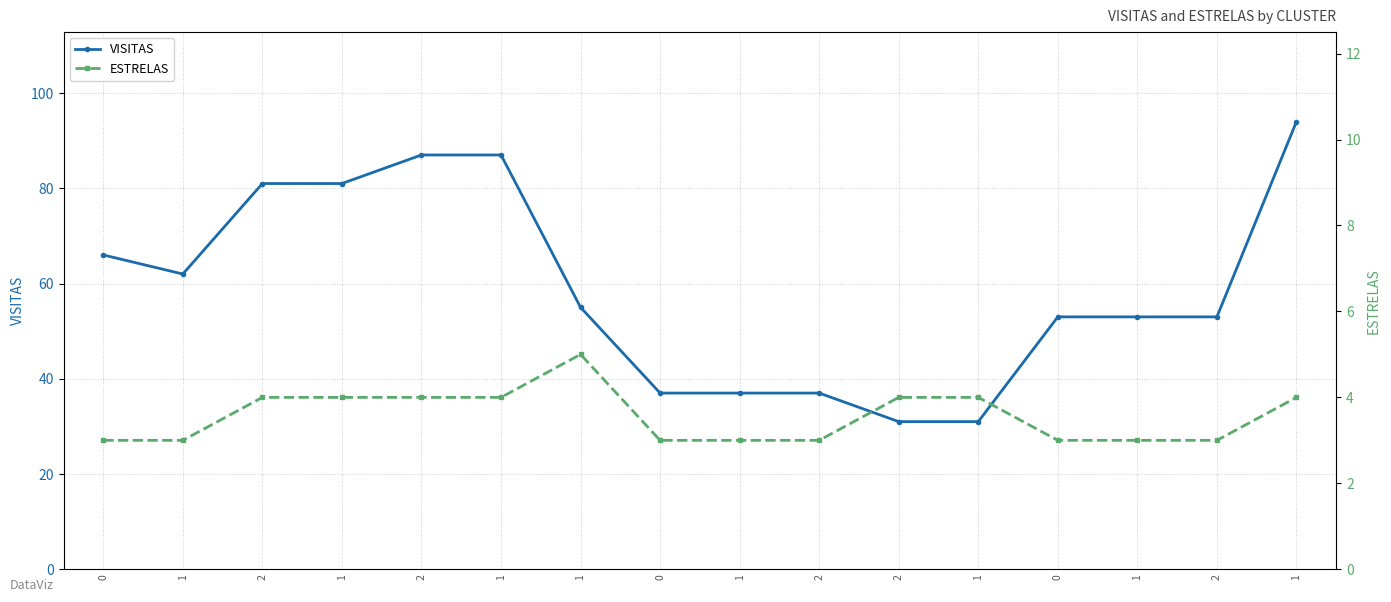

Reading right to left, what are all the values shown in this chart?

VISITAS: 1=94	2=53	1=53	0=53	1=31	2=31	2=37	1=37	0=37	1=55	1=87	2=87	1=81	2=81	1=62	0=66
ESTRELAS: 1=4	2=3	1=3	0=3	1=4	2=4	2=3	1=3	0=3	1=5	1=4	2=4	1=4	2=4	1=3	0=3